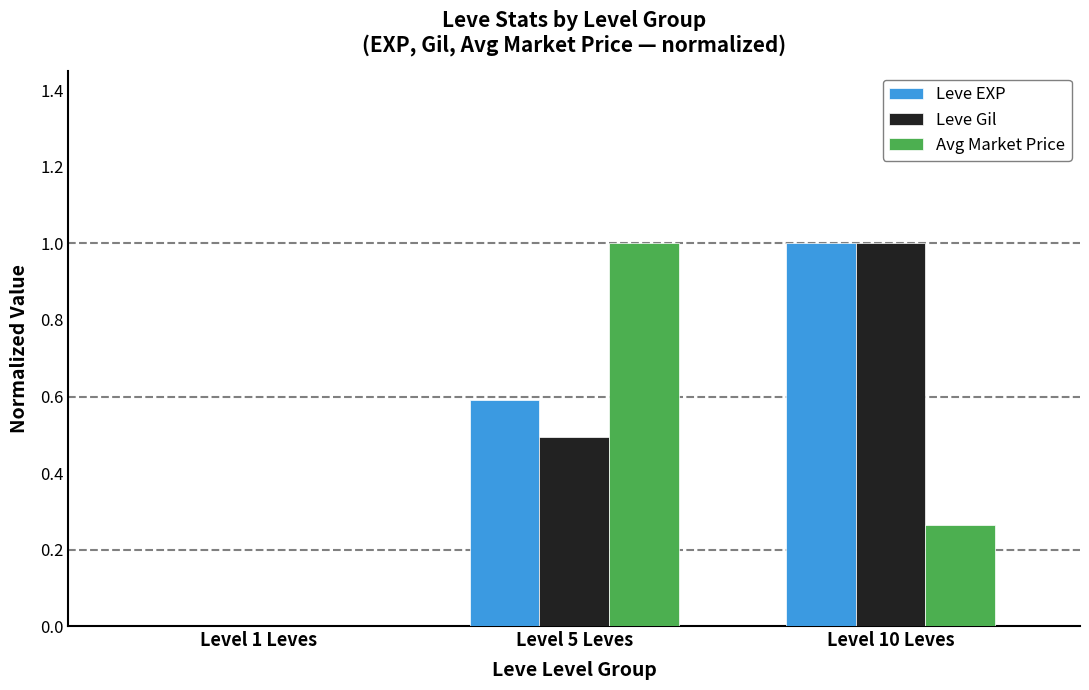

Which category has the highest value in the Leve Gil series?

Level 10 Leves